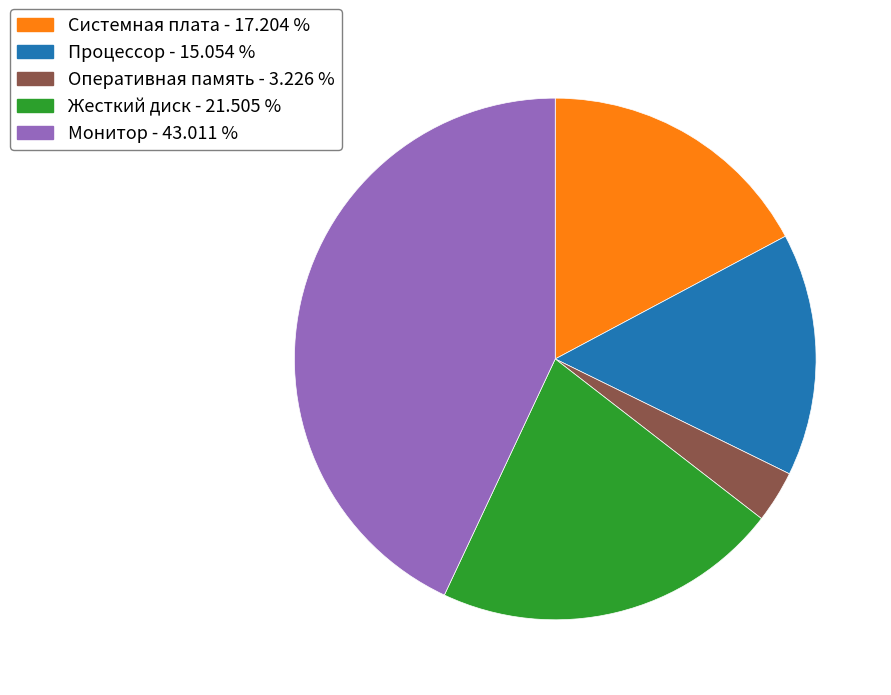

Combined, do Системная плата and Жесткий диск account for over 50%?

No